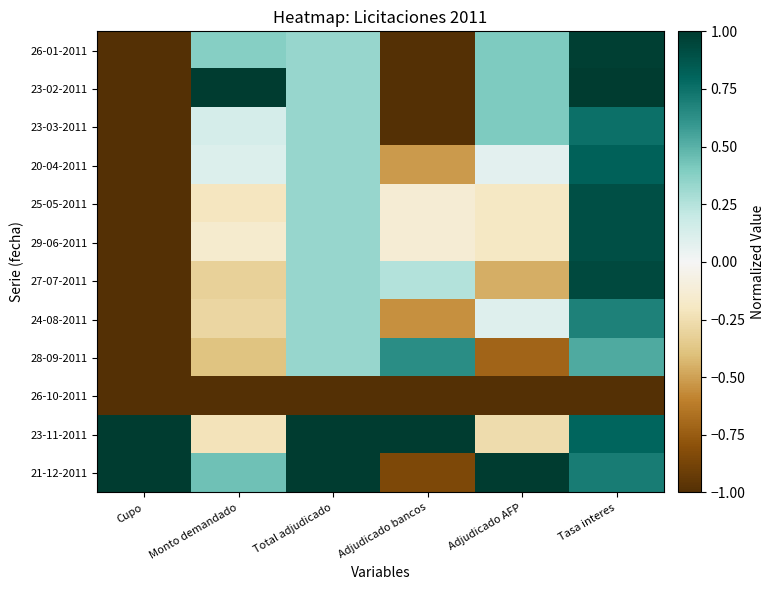

Reading left to right, what are all the values shown in this chart?

26-01-2011: Cupo=-1.0	Monto demandado=0.4	Total adjudicado=0.3	Adjudicado bancos=-1.0	Adjudicado AFP=0.4	Tasa interes=1.0
23-02-2011: Cupo=-1.0	Monto demandado=1.0	Total adjudicado=0.3	Adjudicado bancos=-1.0	Adjudicado AFP=0.4	Tasa interes=1.0
23-03-2011: Cupo=-1.0	Monto demandado=0.1	Total adjudicado=0.3	Adjudicado bancos=-1.0	Adjudicado AFP=0.4	Tasa interes=0.8
20-04-2011: Cupo=-1.0	Monto demandado=0.1	Total adjudicado=0.3	Adjudicado bancos=-0.5	Adjudicado AFP=0.1	Tasa interes=0.8
25-05-2011: Cupo=-1.0	Monto demandado=-0.2	Total adjudicado=0.3	Adjudicado bancos=-0.1	Adjudicado AFP=-0.2	Tasa interes=0.9
29-06-2011: Cupo=-1.0	Monto demandado=-0.2	Total adjudicado=0.3	Adjudicado bancos=-0.1	Adjudicado AFP=-0.2	Tasa interes=0.9
27-07-2011: Cupo=-1.0	Monto demandado=-0.3	Total adjudicado=0.3	Adjudicado bancos=0.3	Adjudicado AFP=-0.5	Tasa interes=0.9
24-08-2011: Cupo=-1.0	Monto demandado=-0.3	Total adjudicado=0.3	Adjudicado bancos=-0.6	Adjudicado AFP=0.1	Tasa interes=0.7
28-09-2011: Cupo=-1.0	Monto demandado=-0.4	Total adjudicado=0.3	Adjudicado bancos=0.6	Adjudicado AFP=-0.7	Tasa interes=0.5
26-10-2011: Cupo=-1.0	Monto demandado=-1.0	Total adjudicado=-1.0	Adjudicado bancos=-1.0	Adjudicado AFP=-1.0	Tasa interes=-1.0
23-11-2011: Cupo=1.0	Monto demandado=-0.2	Total adjudicado=1.0	Adjudicado bancos=1.0	Adjudicado AFP=-0.3	Tasa interes=0.8
21-12-2011: Cupo=1.0	Monto demandado=0.4	Total adjudicado=1.0	Adjudicado bancos=-0.8	Adjudicado AFP=1.0	Tasa interes=0.7